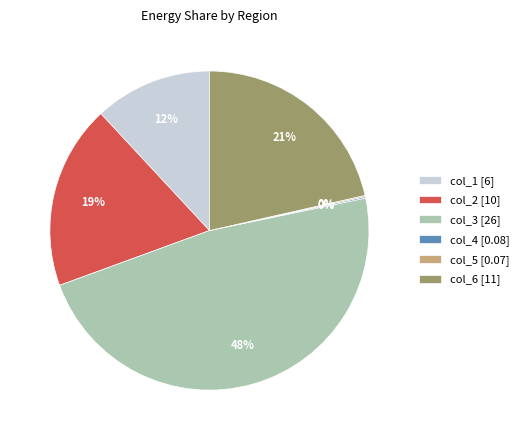

Is col_2 [10] the majority of the pie?

No